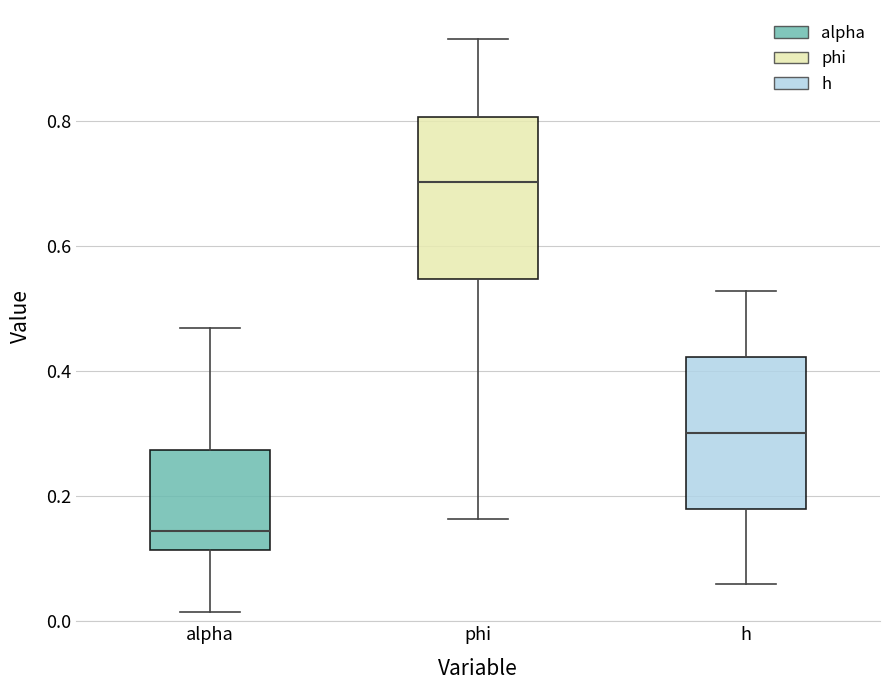

Reading left to right, read every box against the y-axis: the position of its median line, the range the box covers, and the ends of its whiskers. The values are not printed on the chart, so give them approximately, as read against the axis.

alpha: median 0.14, box 0.12 to 0.28, whiskers 0.02 to 0.46
phi: median 0.70, box 0.54 to 0.80, whiskers 0.16 to 0.94
h: median 0.30, box 0.18 to 0.42, whiskers 0.06 to 0.52